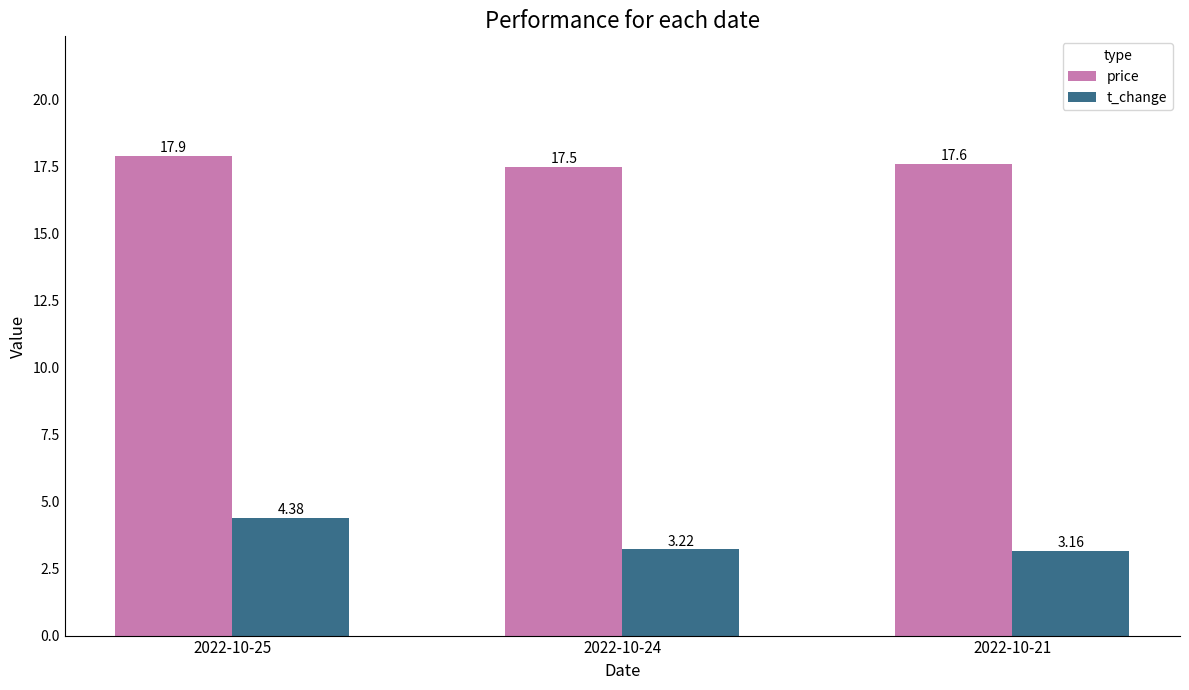

Which series has the largest range (max minus min)?

t_change